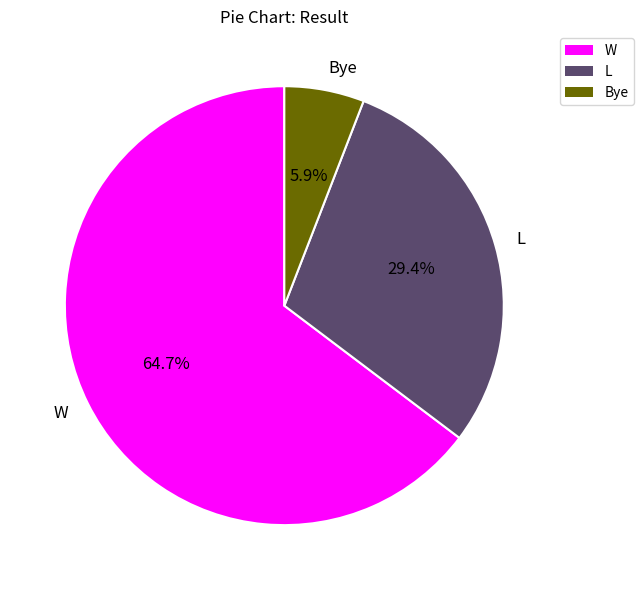

What is the smallest slice in the pie chart?

Bye